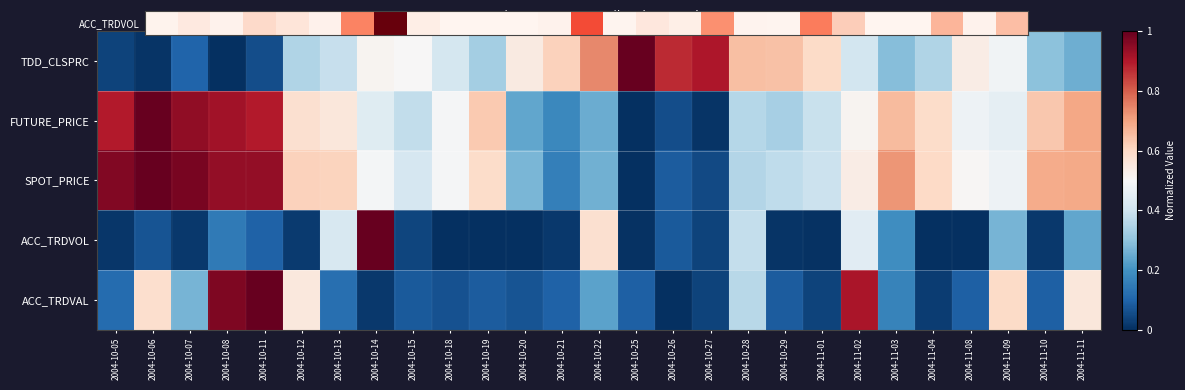

What is the total value across all series at 2004-10-05?

2.0